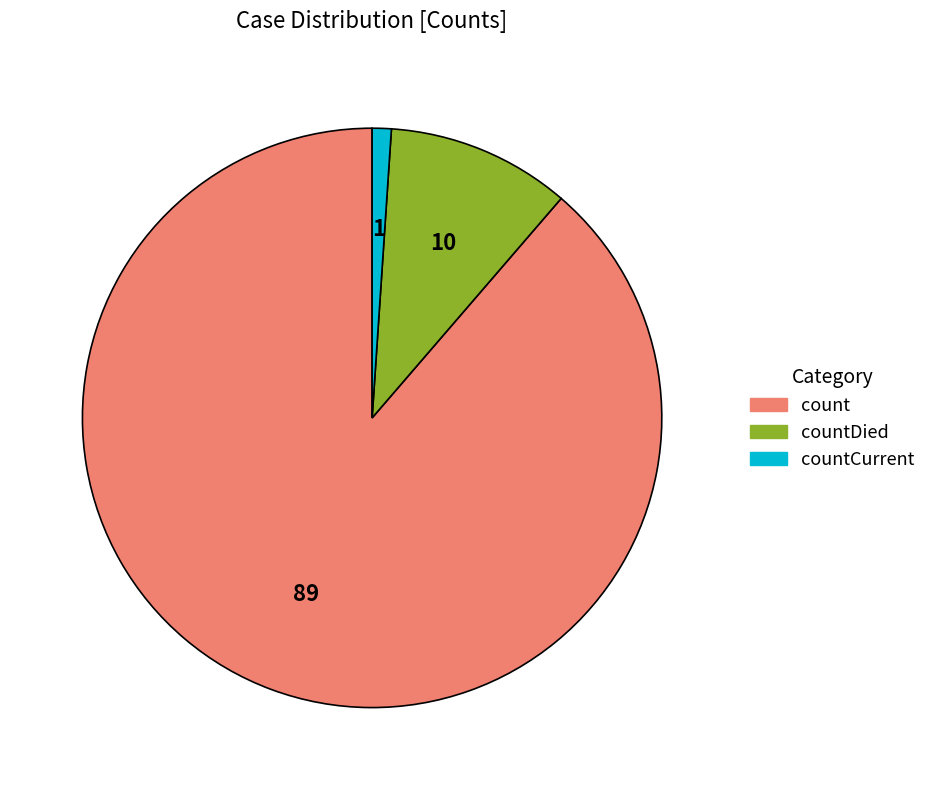

Count the number of slices in the pie.

3